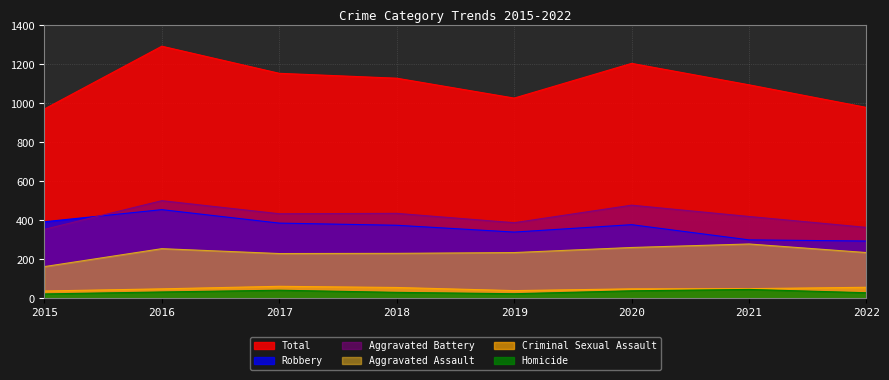

Does the chart have visible grid lines?

Yes